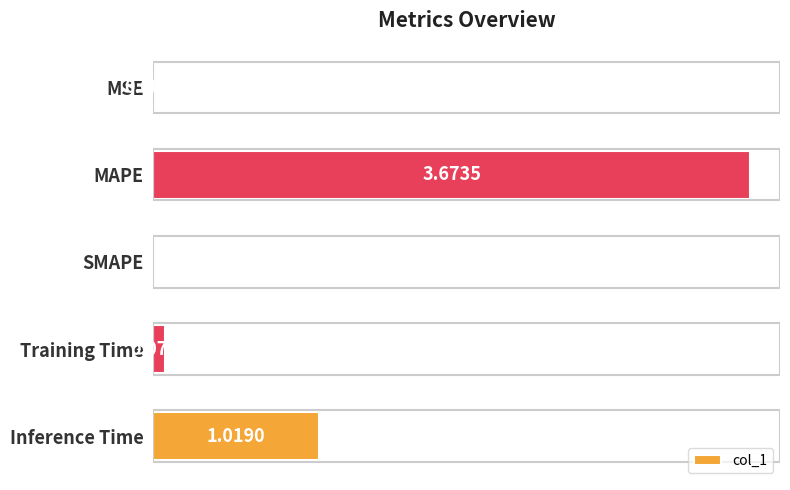

Which label corresponds to the largest value in the chart?

MAPE